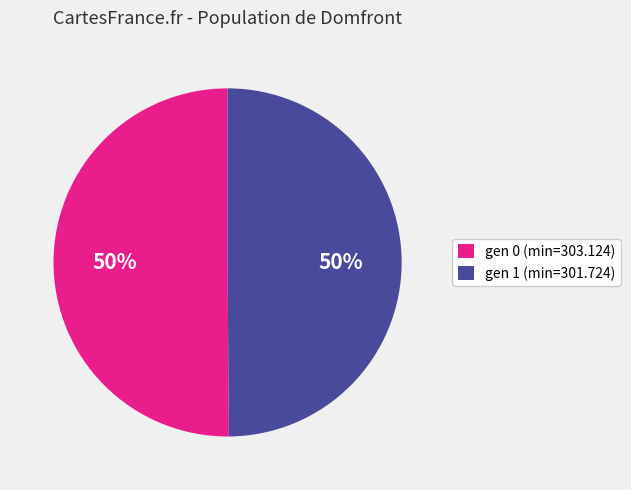

Approximately how many times larger is the value at gen 1 (min=301.724) compared to gen 0 (min=303.124)?

1.0